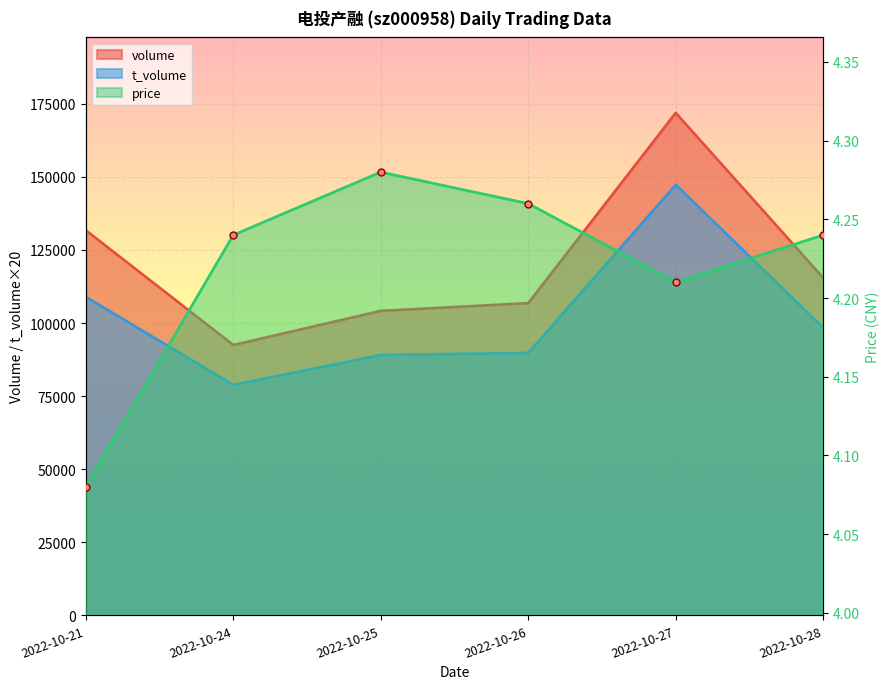

What is the value of the volume point at the 4th from the left?

106840.0